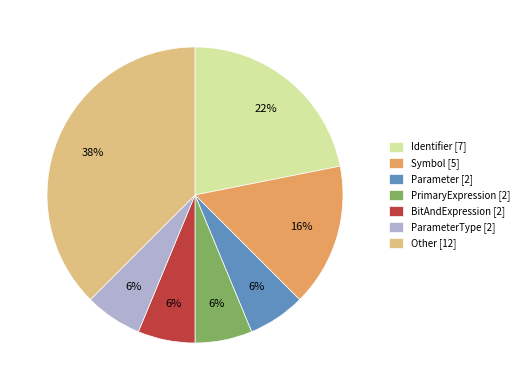

Which category has the biggest portion of the pie?

Other [12]